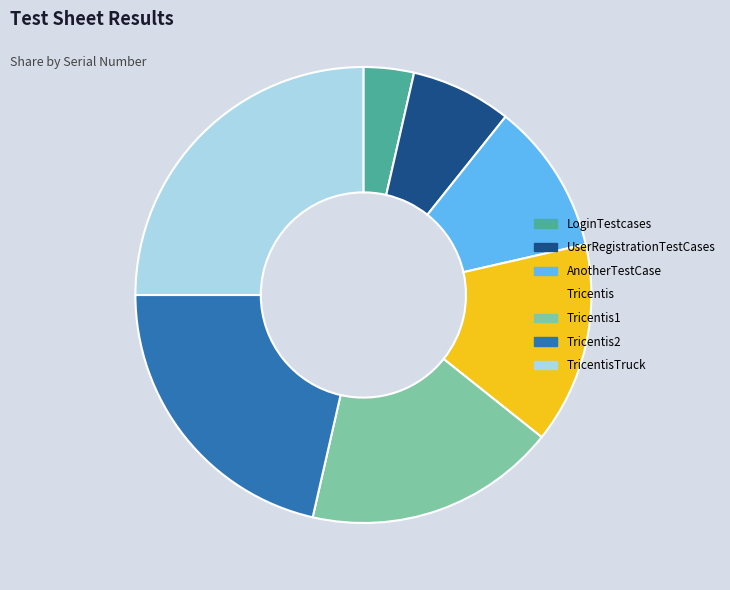

What is the largest slice in the pie chart?

TricentisTruck